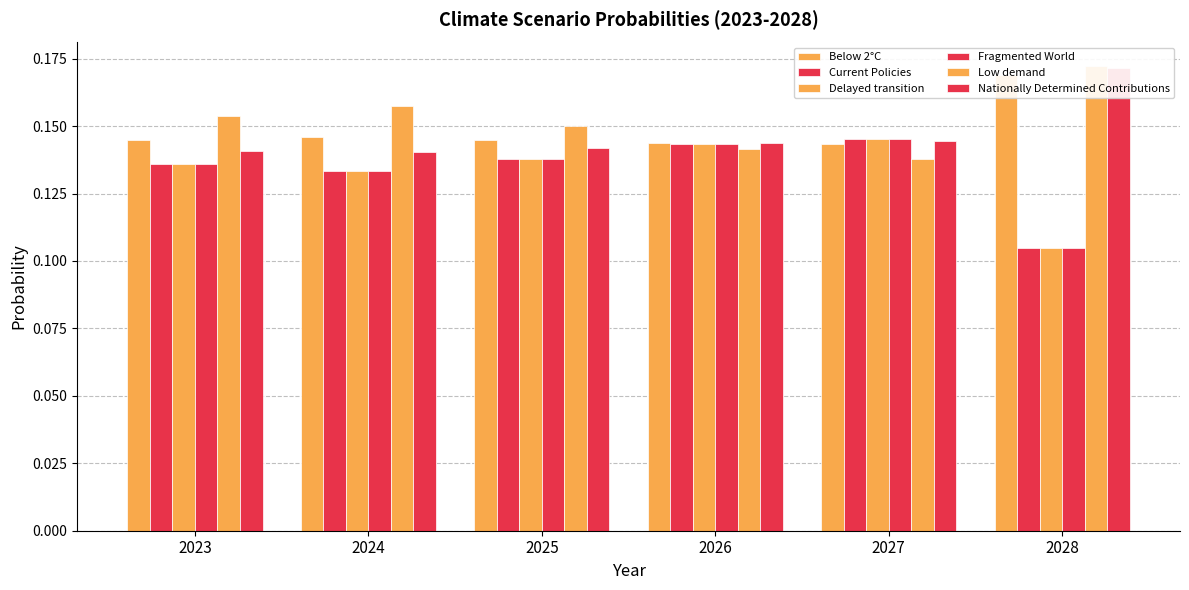

What is the greatest value displayed?

0.2